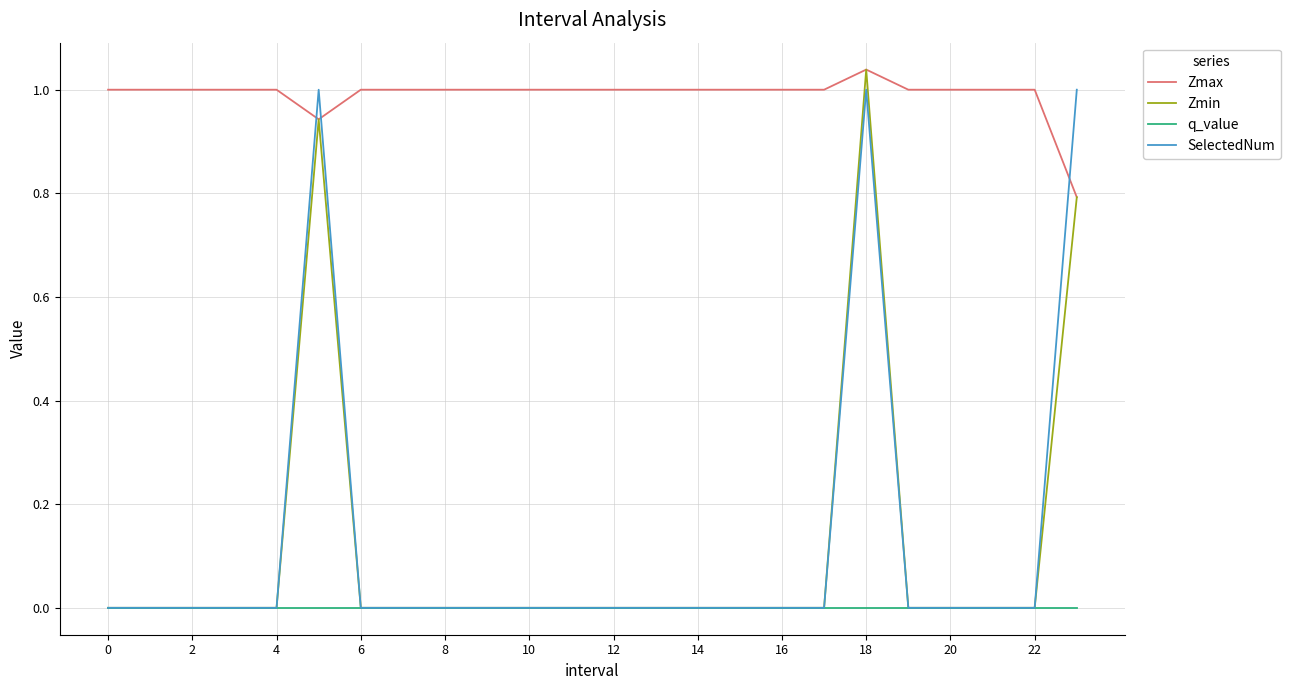

How many categories are shown in the chart?

24